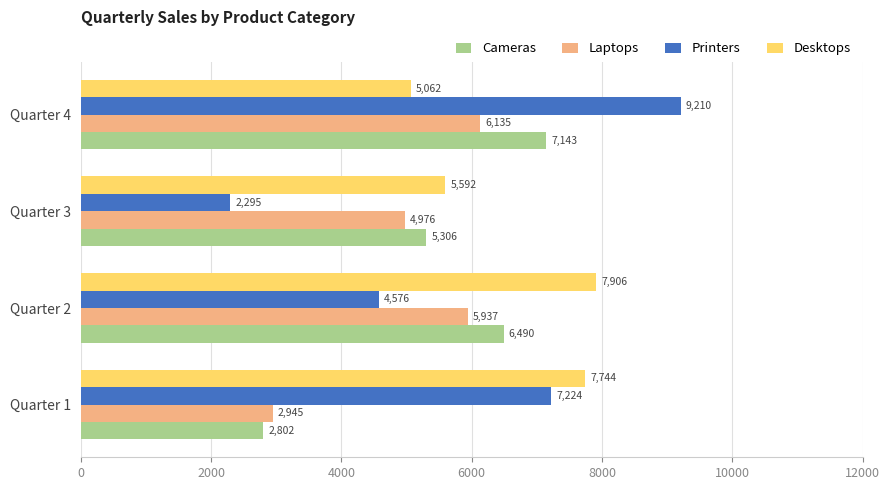

What are all the series names shown in the legend?

Cameras, Laptops, Printers, Desktops